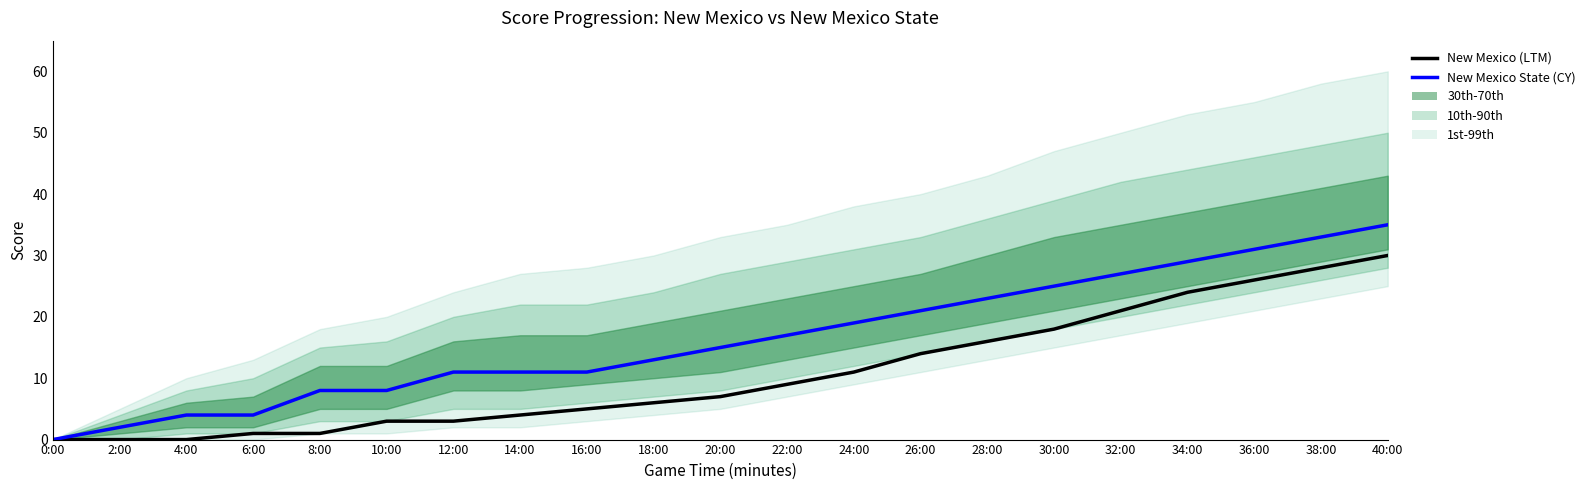

Between 2:00 and 26:00, which is larger?

26:00